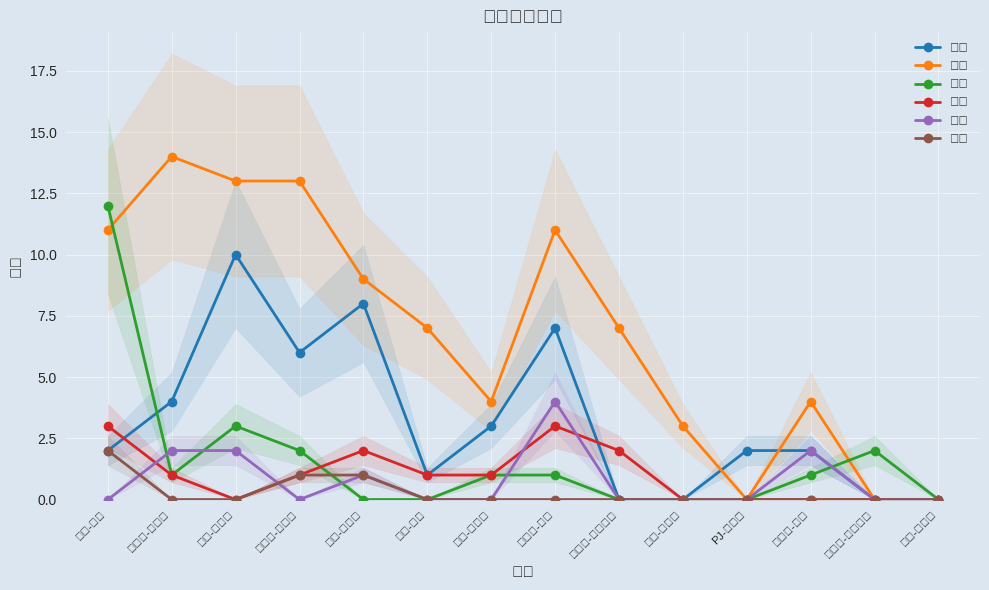

Rank the series at 杰伦-布朗 from highest to lowest value.

得分, 篮板, 犯规, 助攻, 前场, 抢断